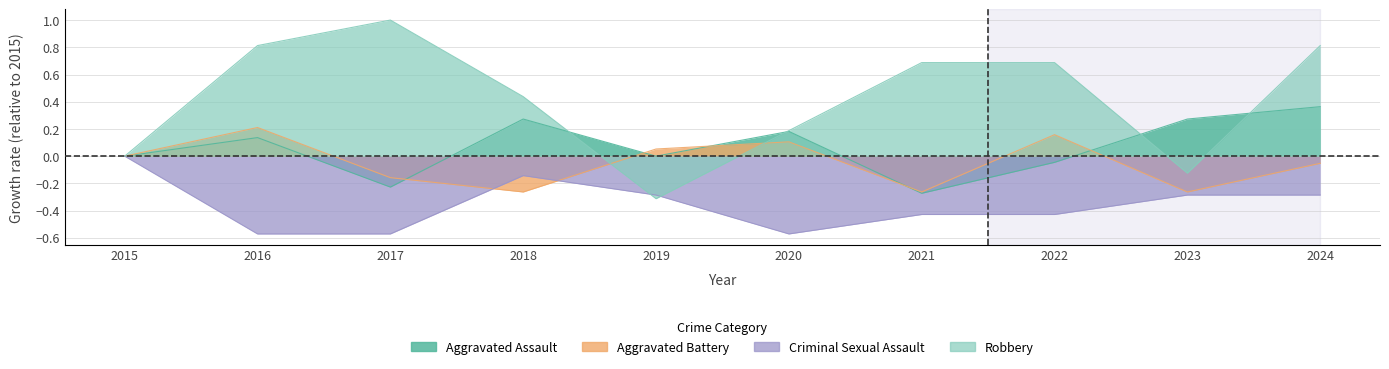

How many times do Criminal Sexual Assault and Robbery cross each other?

2